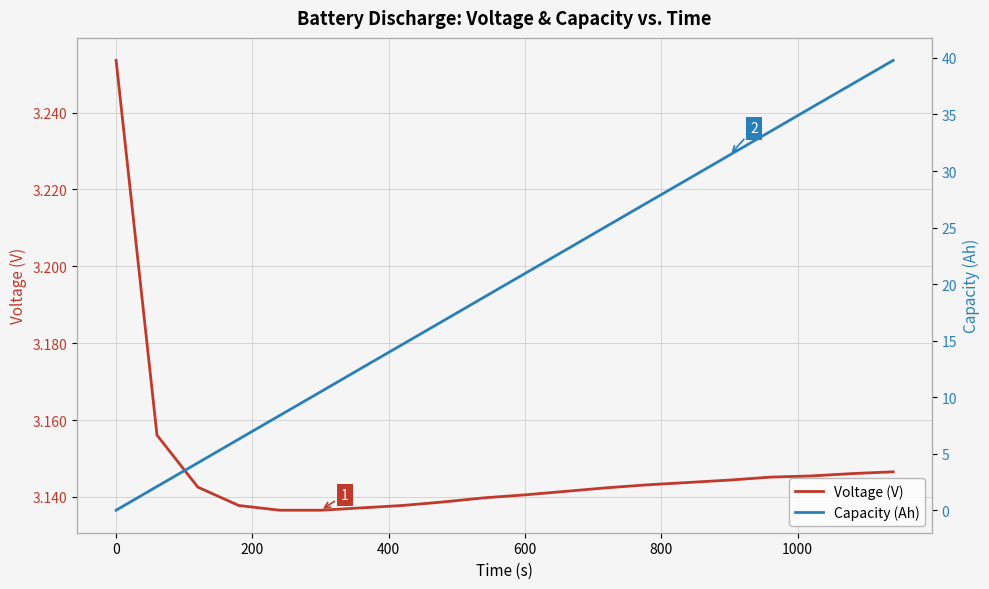

What is the difference between the second highest and second lowest values in the Capacity (Ah) series?

35.6